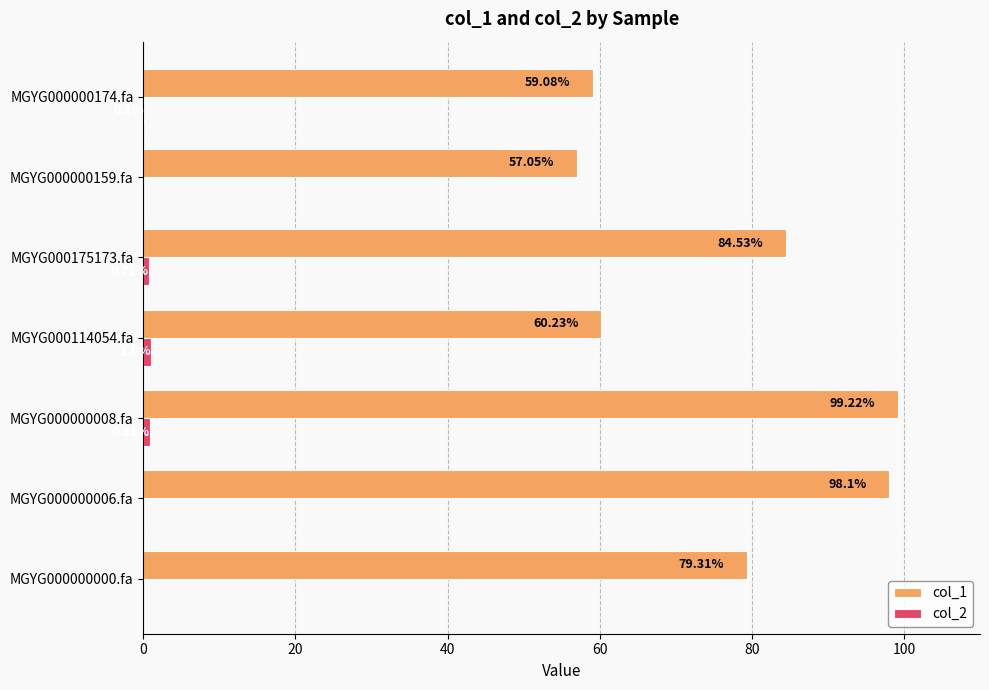

Between MGYG000000000.fa and MGYG000000006.fa, which series saw the biggest shift?

col_1